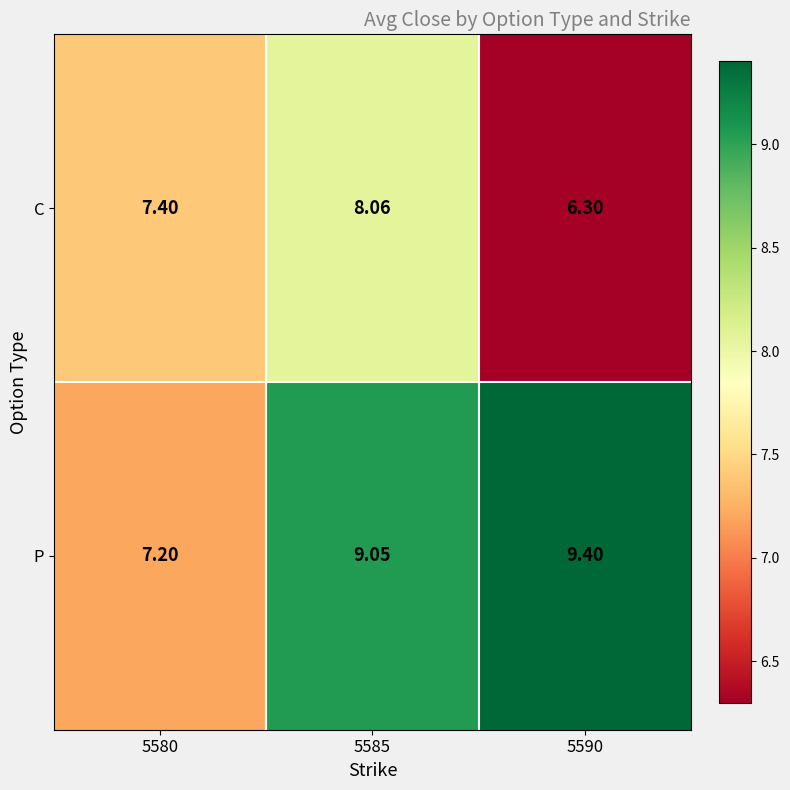

List the series in order of their peak value, lowest first.

C, P